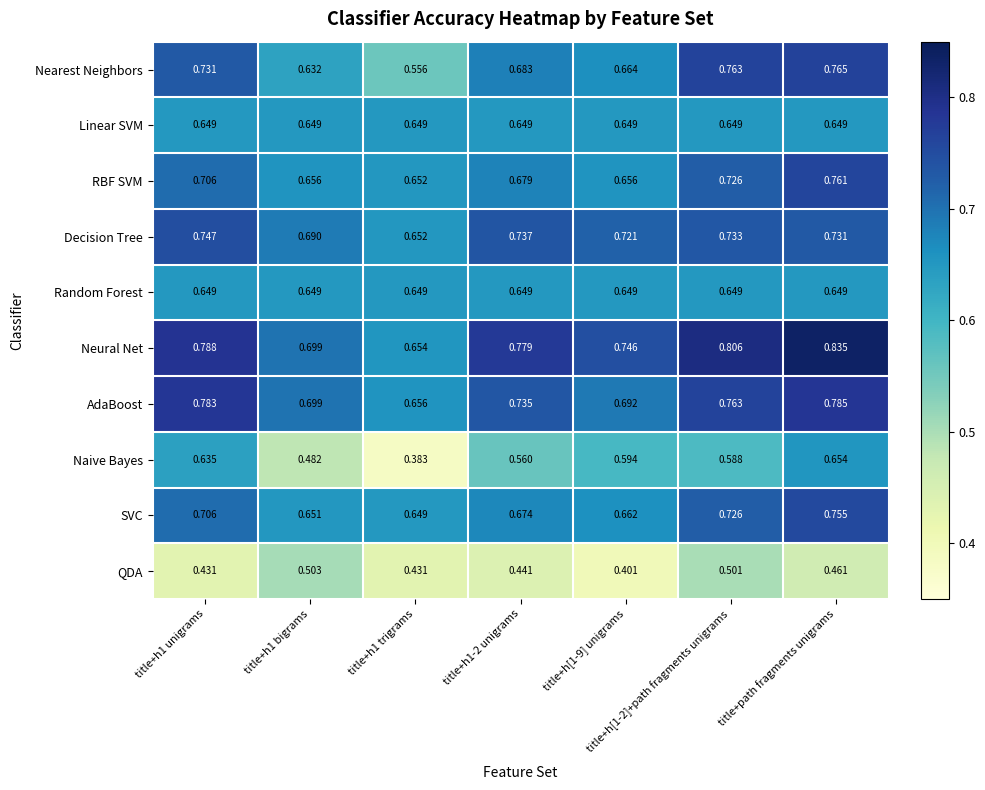

Which series has the widest spread of values?

Naive Bayes